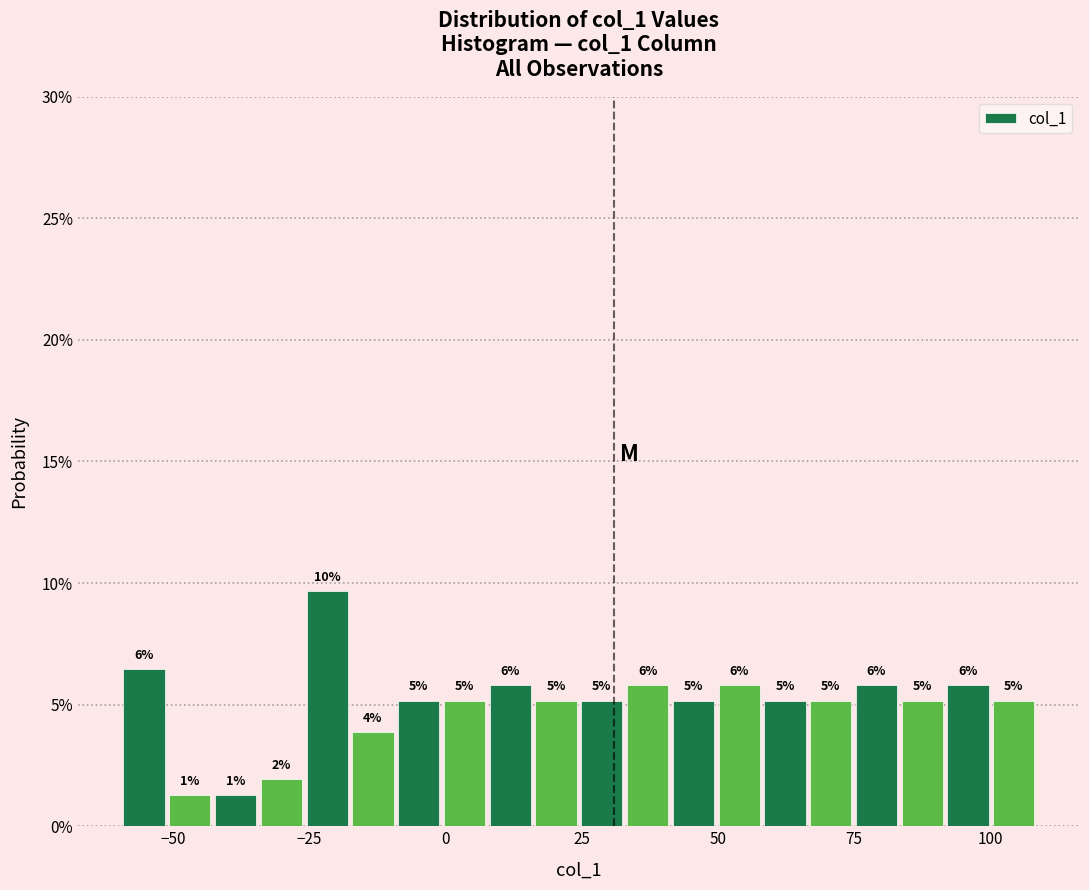

Around what value on the x-axis is the tallest bar? Give the approximate position of its centre, as read against the axis.

-20